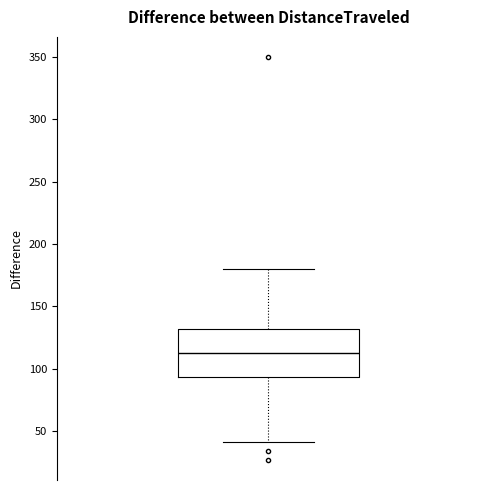

Read this box plot against the y-axis: the position of the median line, the range covered by the box, and the ends of both whiskers. The values are not printed on the chart, so give them approximately, as read against the axis.

median 115, box 95 to 130, whiskers 40 to 180